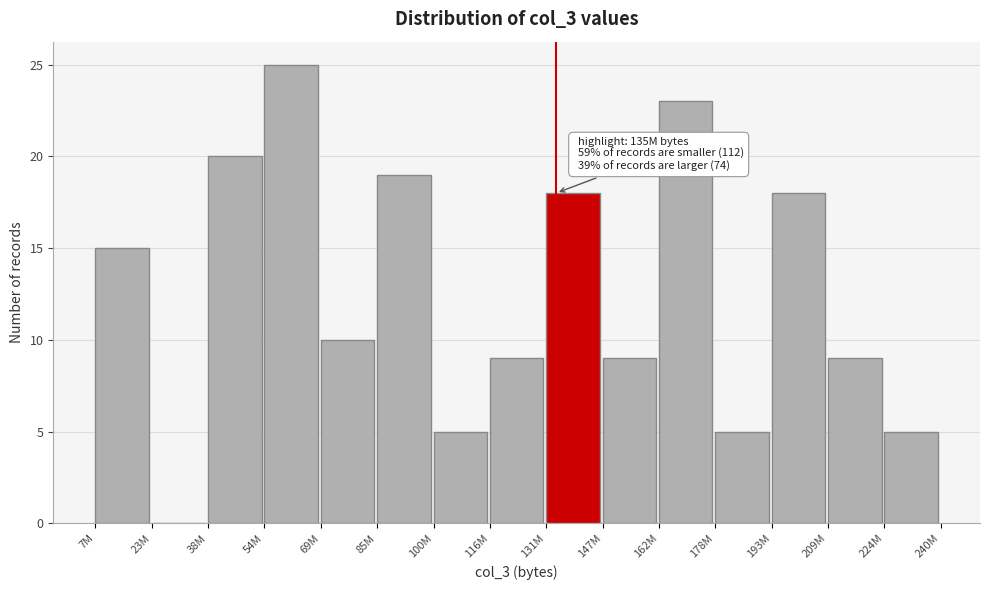

Reading left to right, extract all data points from this chart.

7M=15	23M=0	38M=20	54M=25	69M=10	85M=19	100M=5	116M=9	131M=18	147M=9	162M=23	178M=5	193M=18	209M=9	224M=5